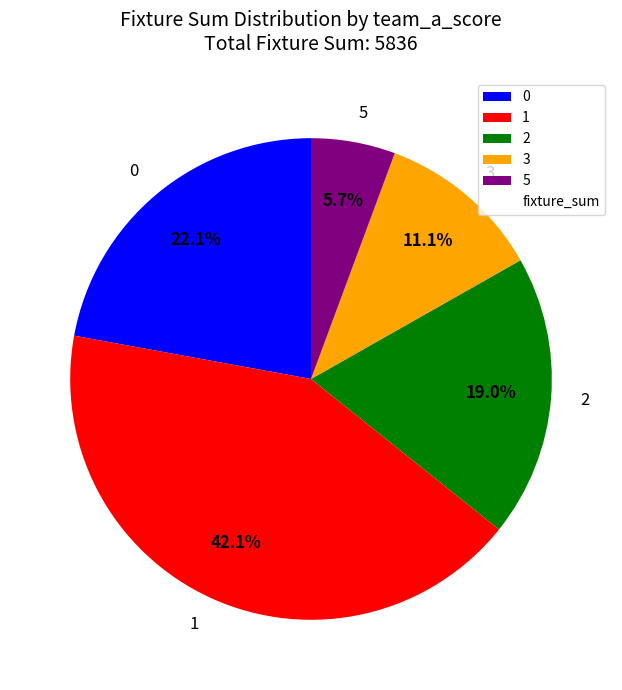

Does 2 represent more than half of the total?

No